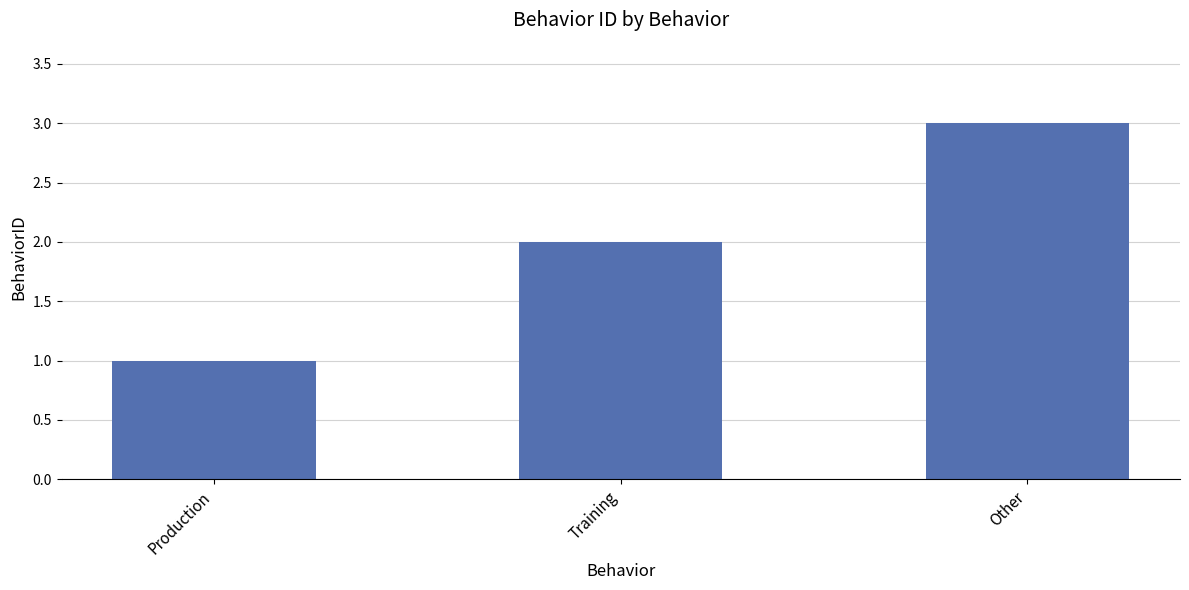

What is the average value?

2